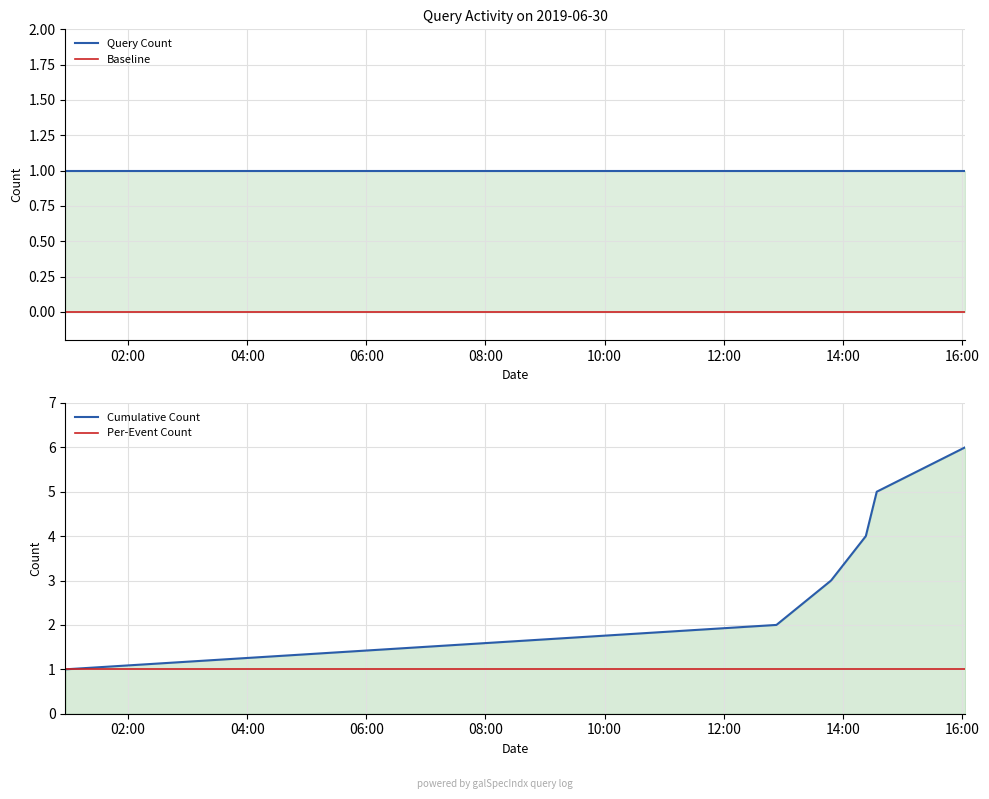

Count the number of categories in the chart.

6